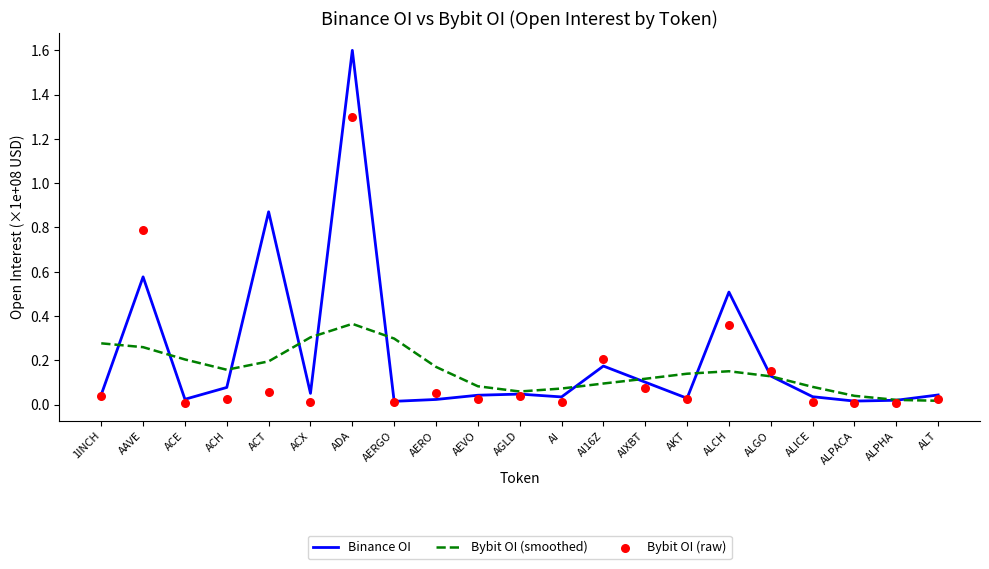

At which category is the sum across all series the highest?

ADA